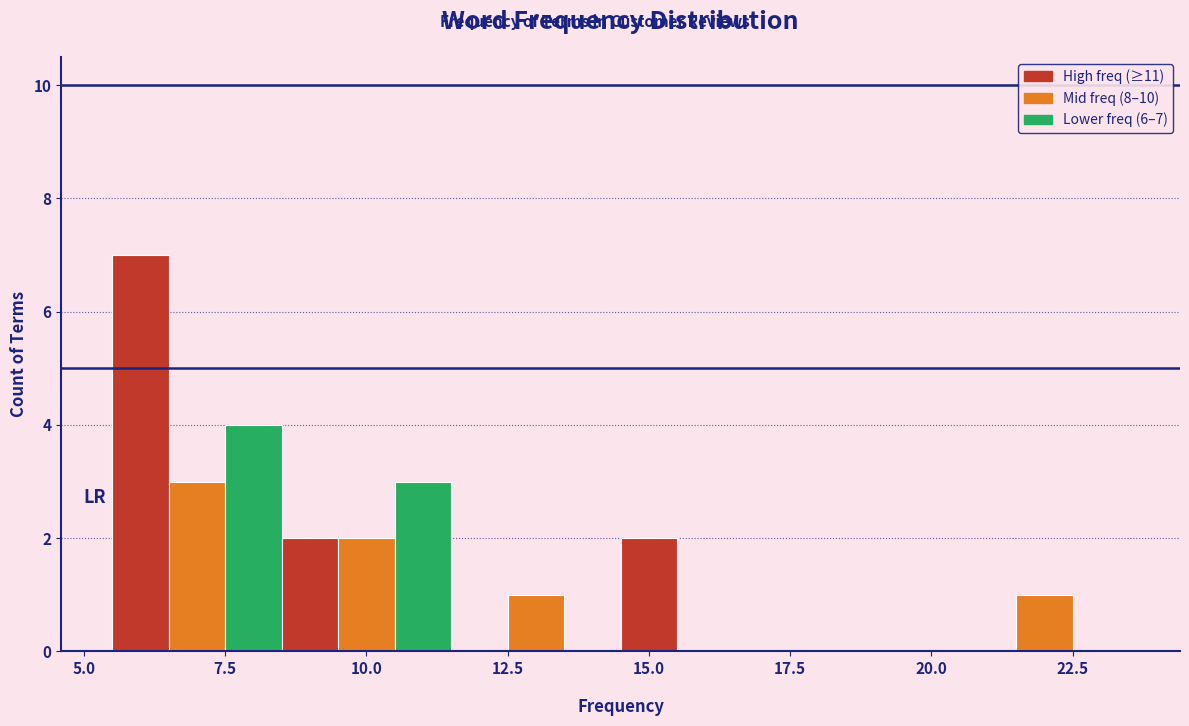

Read against the x-axis, roughly where is the centre of the tallest bar?

6.0